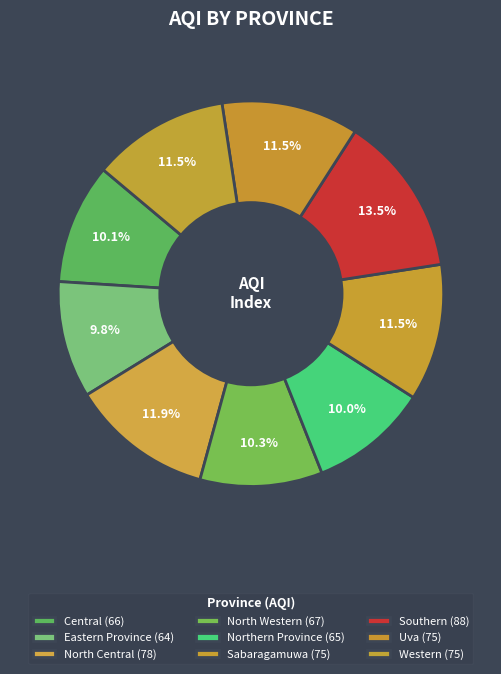

Which slice is the largest?

Southern